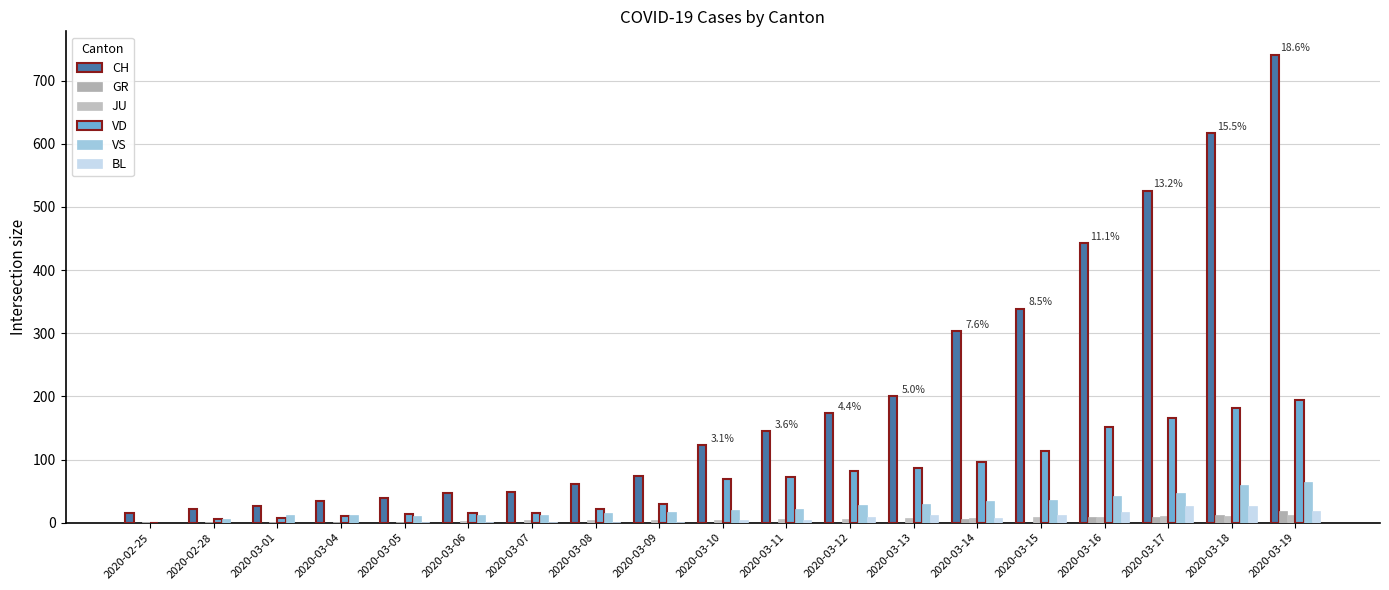

What is the approximate value of JU at 2020-03-05?

1